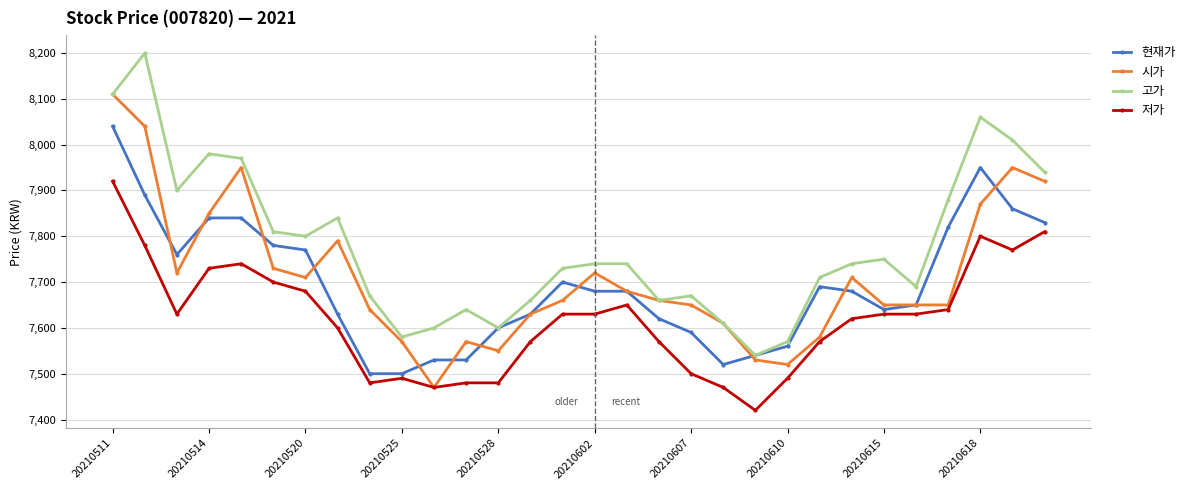

Which series has the largest total across all categories?

고가